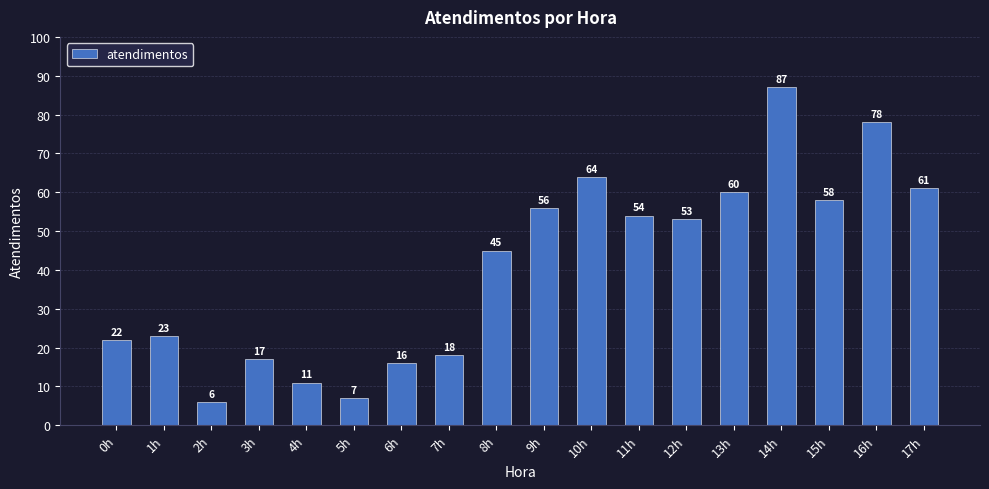

Reading left to right, list all the values displayed in this chart.

22	23	6	17	11	7	16	18	45	56	64	54	53	60	87	58	78	61